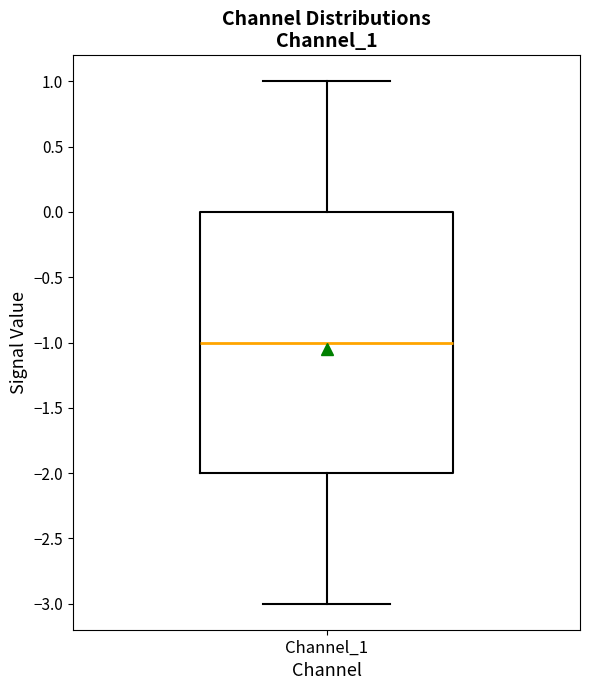

Transcribe this box plot: give where the median line is, the range the box spans, and where the two whiskers end, as read against the y-axis. The values are not printed on the chart, so give them approximately, as read against the axis.

median -1, box -2 to 0, whiskers -3 to 1